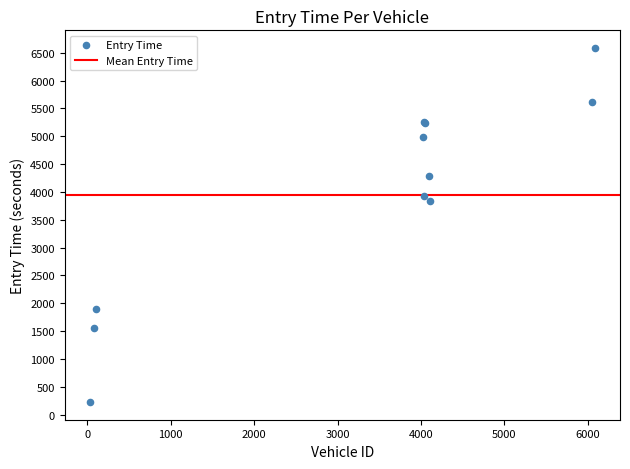

What Y value in the scatter plot is closest to 3404?

3842.9